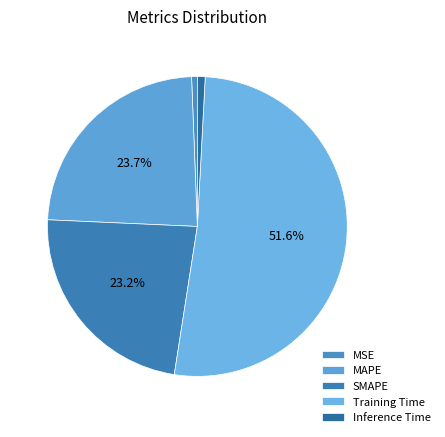

What is the change in value from Training Time to Inference Time?

-0.1